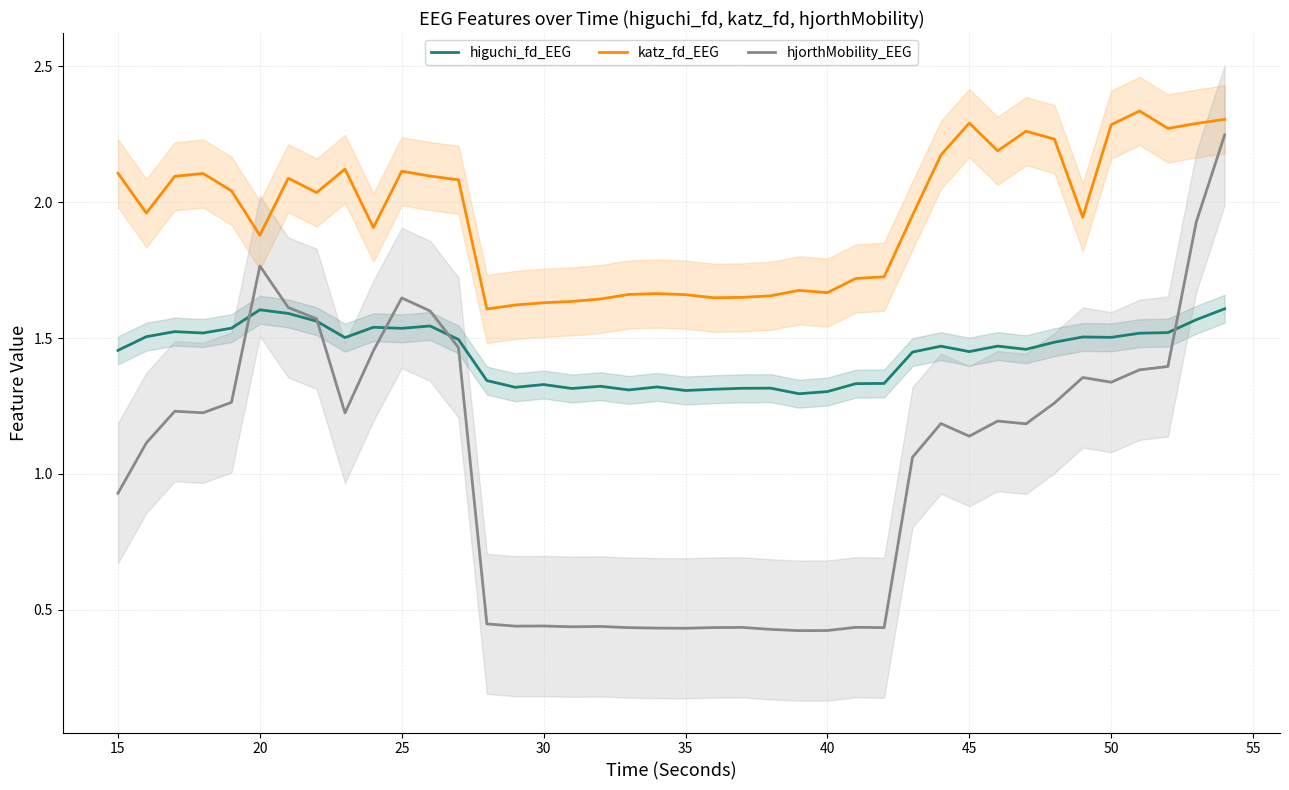

Where does the katz_fd_EEG series first go above 2?

15